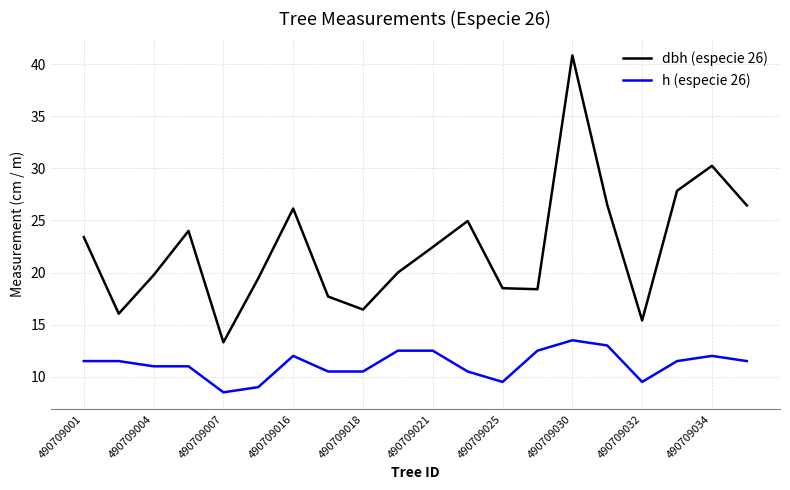

Which series has the largest total across all categories?

dbh (especie 26)